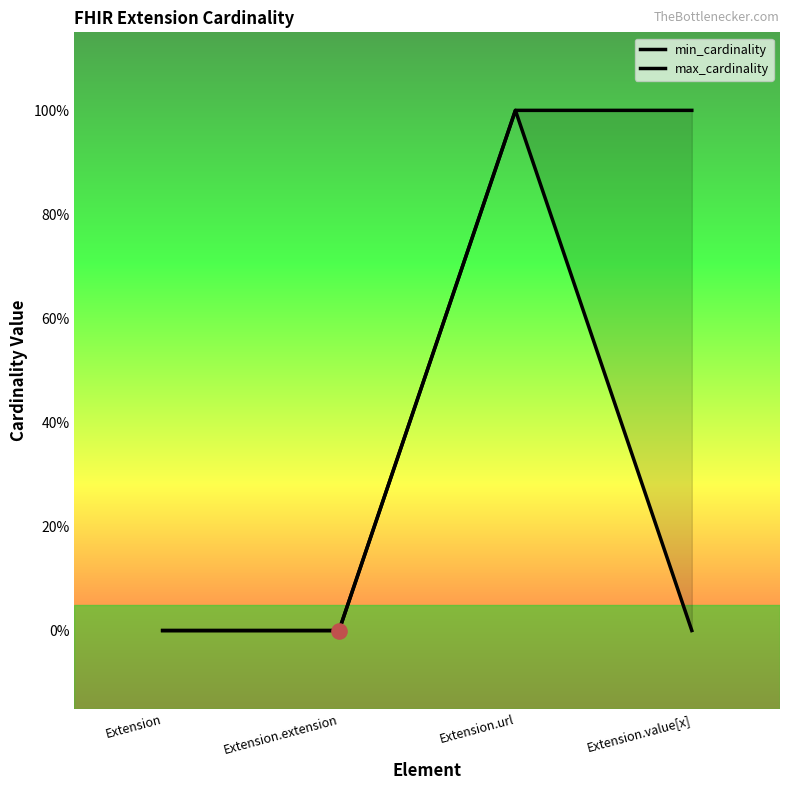

Which series contains the highest Y value?

min_cardinality